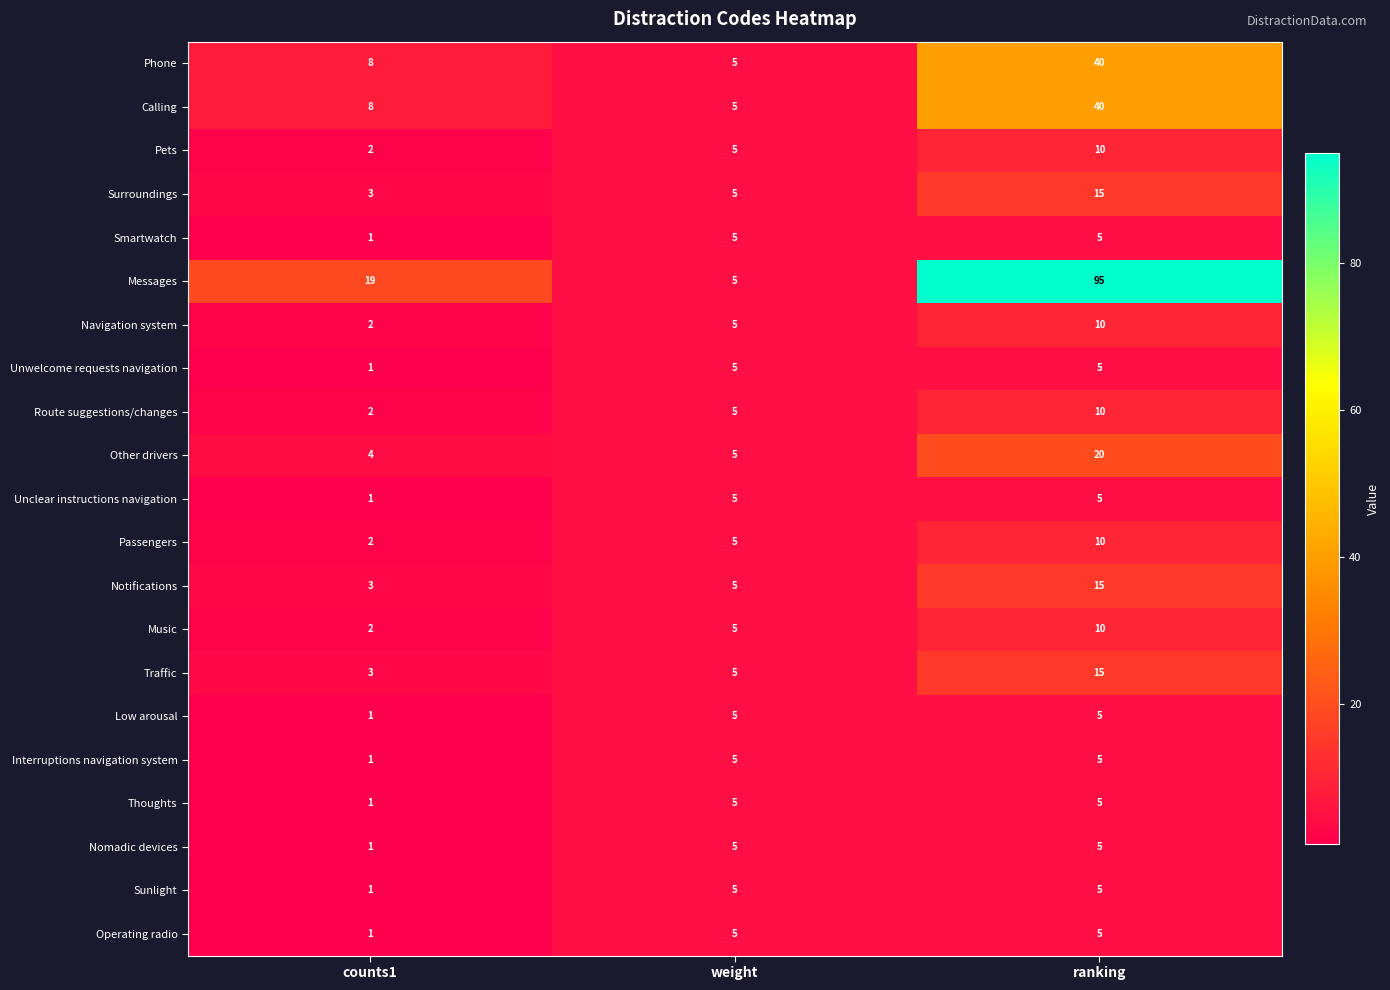

Between counts1 and ranking, which series saw the biggest shift?

Messages